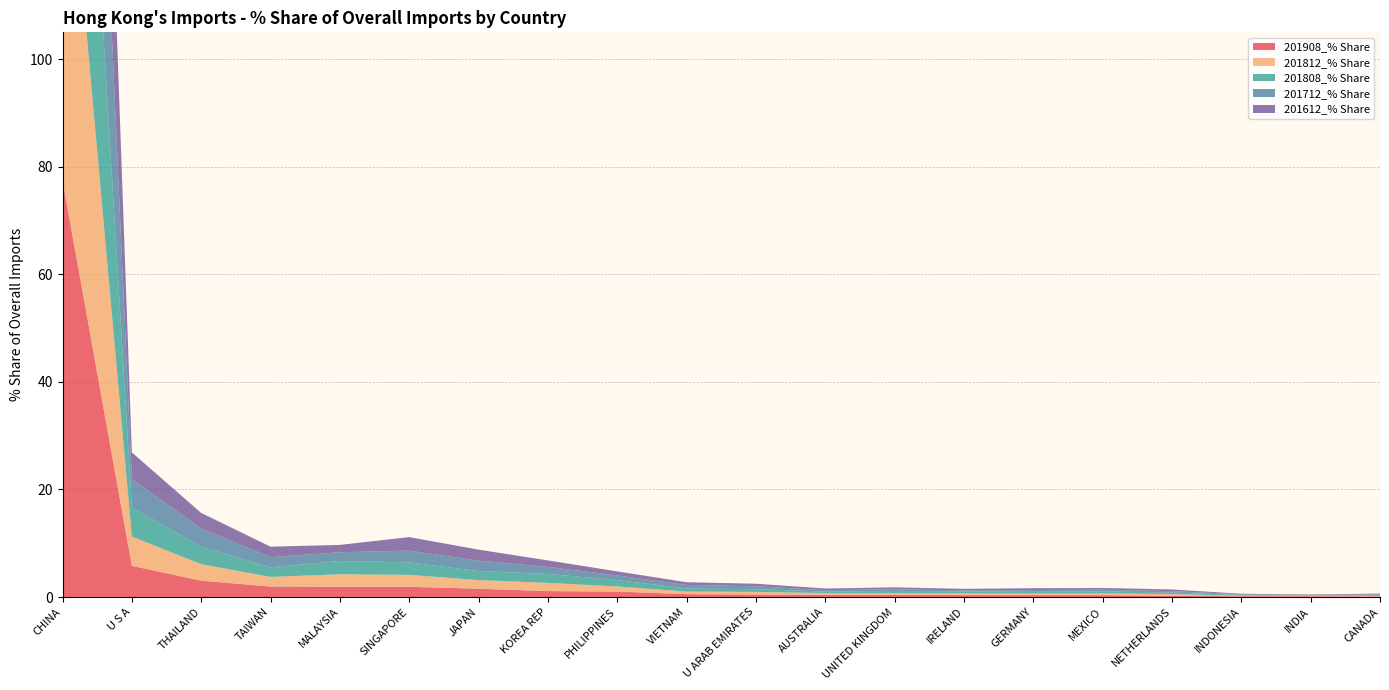

Reading right to left, transcribe all the data shown in this chart.

201908_% Share: 0.1	0.1	0.1	0.3	0.3	0.4	0.4	0.4	0.4	0.5	0.5	1.0	1.1	1.5	1.9	1.9	1.9	3.0	5.8	77.5
201812_% Share: 0.1	0.1	0.1	0.3	0.4	0.3	0.4	0.3	0.3	0.5	0.5	1.0	1.5	1.6	2.2	2.3	1.8	3.1	5.4	77.2
201808_% Share: 0.1	0.1	0.1	0.3	0.3	0.3	0.4	0.4	0.3	0.5	0.6	1.2	1.7	1.7	2.3	2.5	1.8	3.3	5.4	76.1
201712_% Share: 0.2	0.1	0.1	0.3	0.3	0.3	0.2	0.3	0.3	0.5	0.7	0.9	1.3	1.9	2.2	1.6	1.9	3.3	5.3	77.7
201612_% Share: 0.1	0.1	0.1	0.3	0.3	0.3	0.3	0.4	0.3	0.5	0.5	0.8	1.2	2.0	2.5	1.4	2.0	2.9	5.0	78.4